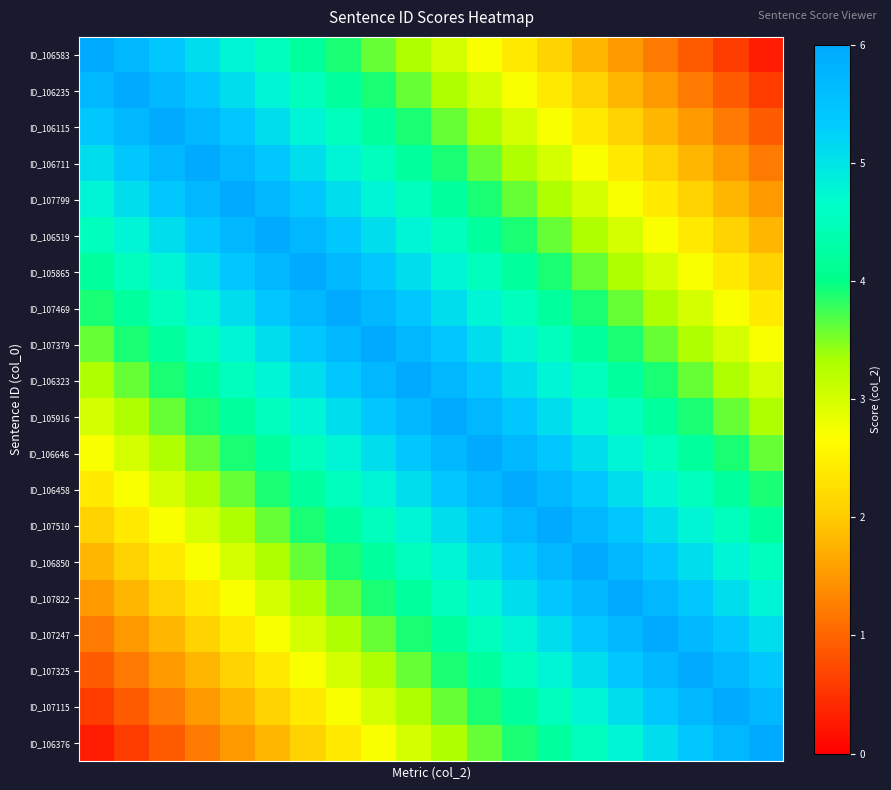

Reading left to right, transcribe all the data shown in this chart.

ID_106583: 6.0	5.7	5.4	5.1	4.8	4.5	4.2	3.9	3.6	3.3	3.0	2.7	2.4	2.1	1.8	1.5	1.2	0.9	0.6	0.3
ID_106235: 5.7	6.0	5.7	5.4	5.1	4.8	4.5	4.2	3.9	3.6	3.3	3.0	2.7	2.4	2.1	1.8	1.5	1.2	0.9	0.6
ID_106115: 5.4	5.7	6.0	5.7	5.4	5.1	4.8	4.5	4.2	3.9	3.6	3.3	3.0	2.7	2.4	2.1	1.8	1.5	1.2	0.9
ID_106711: 5.1	5.4	5.7	6.0	5.7	5.4	5.1	4.8	4.5	4.2	3.9	3.6	3.3	3.0	2.7	2.4	2.1	1.8	1.5	1.2
ID_107799: 4.8	5.1	5.4	5.7	6.0	5.7	5.4	5.1	4.8	4.5	4.2	3.9	3.6	3.3	3.0	2.7	2.4	2.1	1.8	1.5
ID_106519: 4.5	4.8	5.1	5.4	5.7	6.0	5.7	5.4	5.1	4.8	4.5	4.2	3.9	3.6	3.3	3.0	2.7	2.4	2.1	1.8
ID_105865: 4.2	4.5	4.8	5.1	5.4	5.7	6.0	5.7	5.4	5.1	4.8	4.5	4.2	3.9	3.6	3.3	3.0	2.7	2.4	2.1
ID_107469: 3.9	4.2	4.5	4.8	5.1	5.4	5.7	6.0	5.7	5.4	5.1	4.8	4.5	4.2	3.9	3.6	3.3	3.0	2.7	2.4
ID_107379: 3.6	3.9	4.2	4.5	4.8	5.1	5.4	5.7	6.0	5.7	5.4	5.1	4.8	4.5	4.2	3.9	3.6	3.3	3.0	2.7
ID_106323: 3.3	3.6	3.9	4.2	4.5	4.8	5.1	5.4	5.7	6.0	5.7	5.4	5.1	4.8	4.5	4.2	3.9	3.6	3.3	3.0
ID_105916: 3.0	3.3	3.6	3.9	4.2	4.5	4.8	5.1	5.4	5.7	6.0	5.7	5.4	5.1	4.8	4.5	4.2	3.9	3.6	3.3
ID_106646: 2.7	3.0	3.3	3.6	3.9	4.2	4.5	4.8	5.1	5.4	5.7	6.0	5.7	5.4	5.1	4.8	4.5	4.2	3.9	3.6
ID_106458: 2.4	2.7	3.0	3.3	3.6	3.9	4.2	4.5	4.8	5.1	5.4	5.7	6.0	5.7	5.4	5.1	4.8	4.5	4.2	3.9
ID_107510: 2.1	2.4	2.7	3.0	3.3	3.6	3.9	4.2	4.5	4.8	5.1	5.4	5.7	6.0	5.7	5.4	5.1	4.8	4.5	4.2
ID_106850: 1.8	2.1	2.4	2.7	3.0	3.3	3.6	3.9	4.2	4.5	4.8	5.1	5.4	5.7	6.0	5.7	5.4	5.1	4.8	4.5
ID_107822: 1.5	1.8	2.1	2.4	2.7	3.0	3.3	3.6	3.9	4.2	4.5	4.8	5.1	5.4	5.7	6.0	5.7	5.4	5.1	4.8
ID_107247: 1.2	1.5	1.8	2.1	2.4	2.7	3.0	3.3	3.6	3.9	4.2	4.5	4.8	5.1	5.4	5.7	6.0	5.7	5.4	5.1
ID_107325: 0.9	1.2	1.5	1.8	2.1	2.4	2.7	3.0	3.3	3.6	3.9	4.2	4.5	4.8	5.1	5.4	5.7	6.0	5.7	5.4
ID_107115: 0.6	0.9	1.2	1.5	1.8	2.1	2.4	2.7	3.0	3.3	3.6	3.9	4.2	4.5	4.8	5.1	5.4	5.7	6.0	5.7
ID_106376: 0.3	0.6	0.9	1.2	1.5	1.8	2.1	2.4	2.7	3.0	3.3	3.6	3.9	4.2	4.5	4.8	5.1	5.4	5.7	6.0